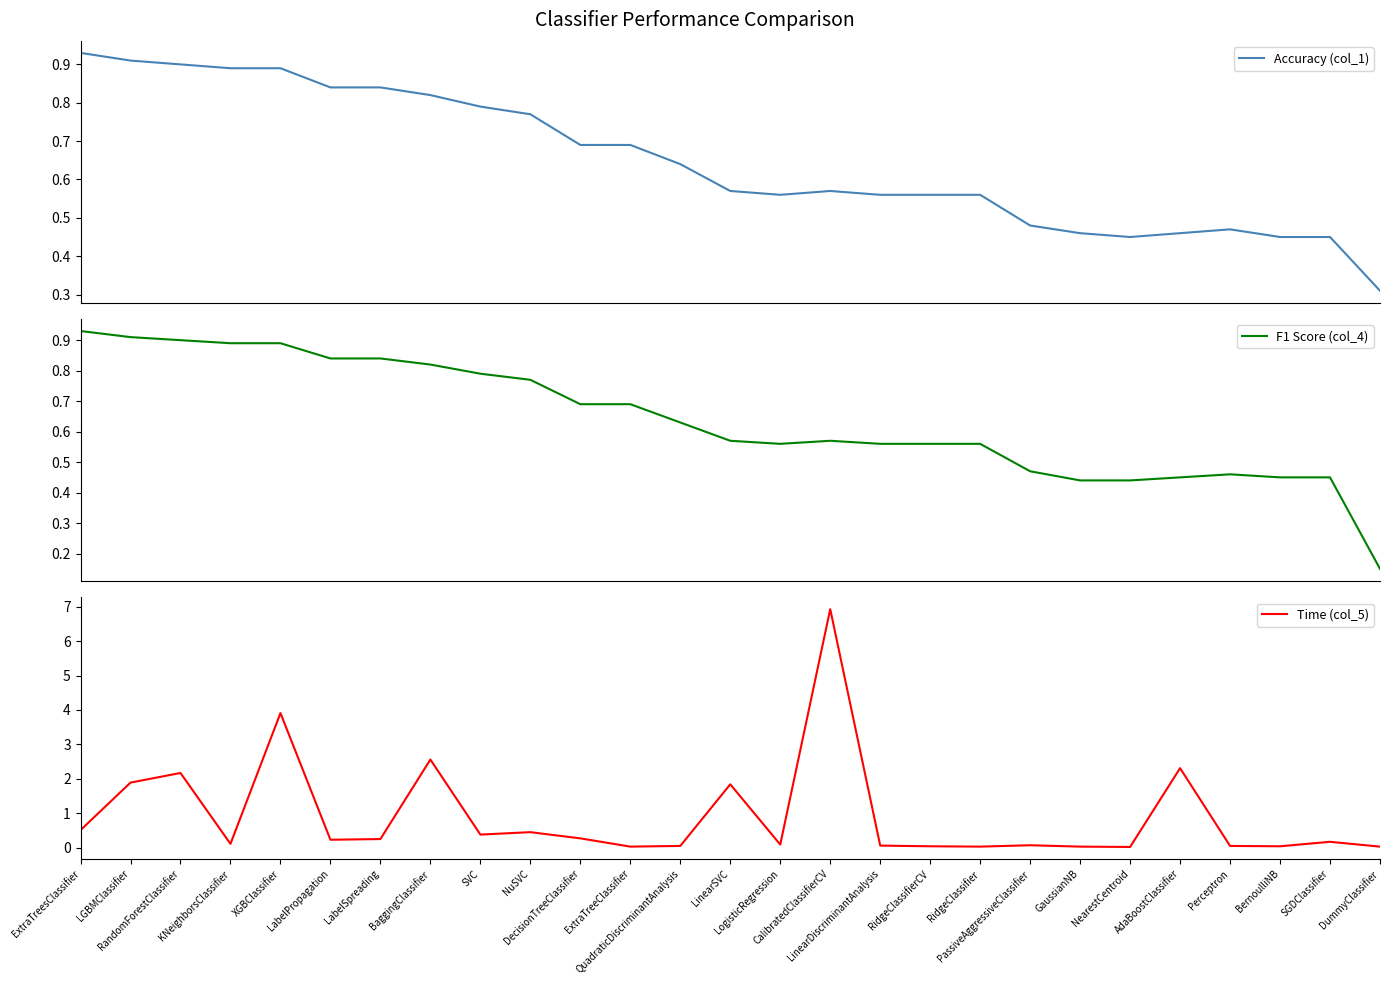

After their last crossing, which series has the higher values: Time (col_5) or Accuracy (col_1)?

Accuracy (col_1)